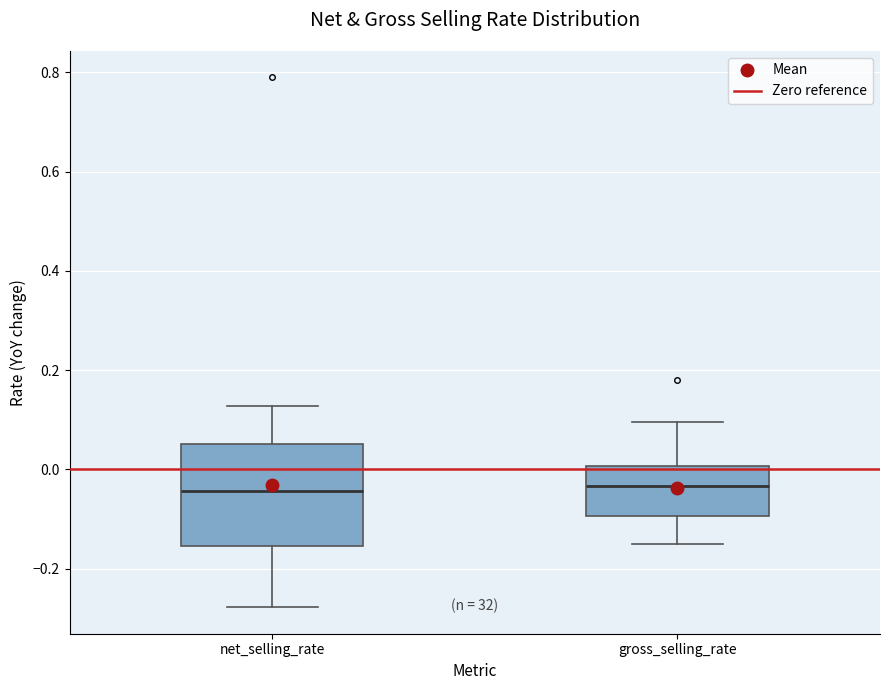

Which box is the tallest, from its lower edge to its upper edge?

net_selling_rate